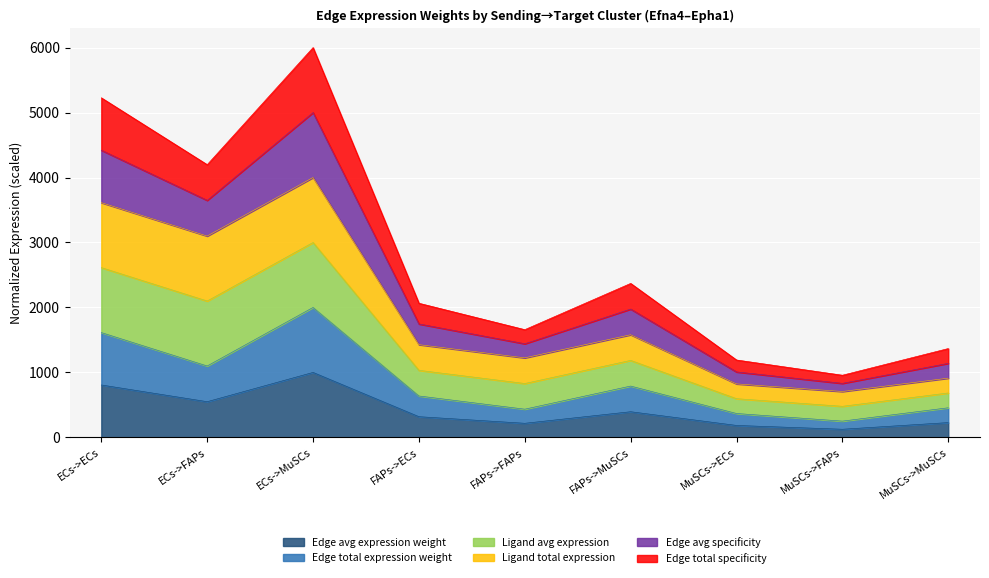

True or false: Edge total specificity has more than 2 points higher than both neighbors.

False